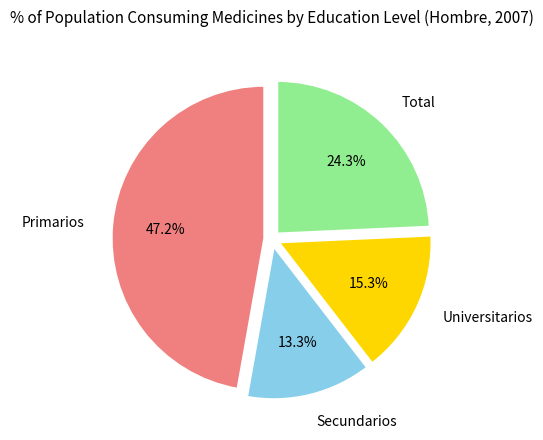

To the nearest percent, what percentage of the pie is Secundarios?

13%